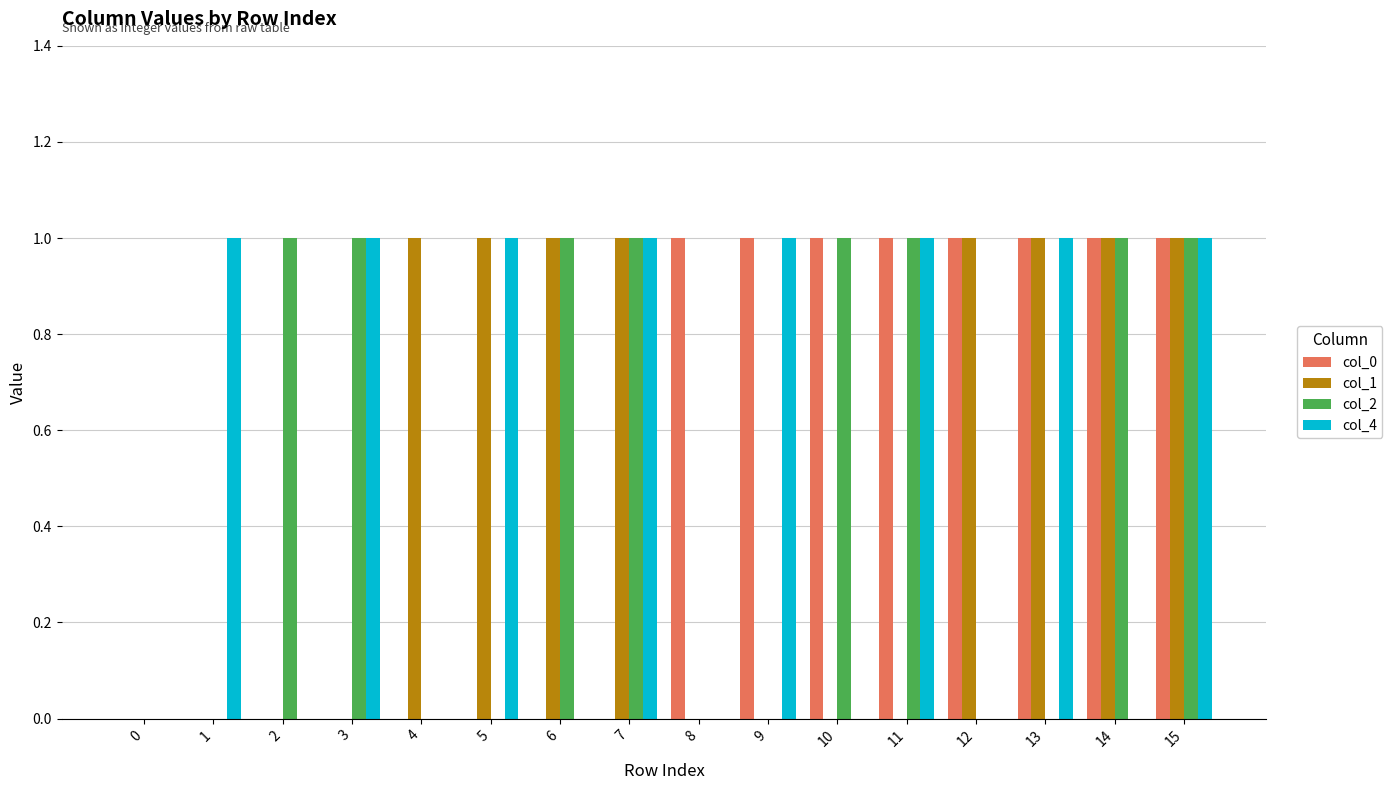

Is it true that col_4 equals 1 at 15?

True